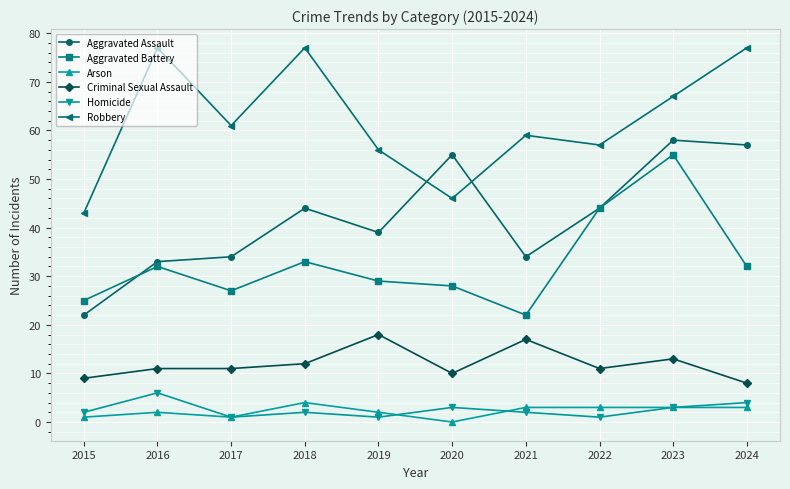

Which series changed the most between 2016 and 2017?

Robbery